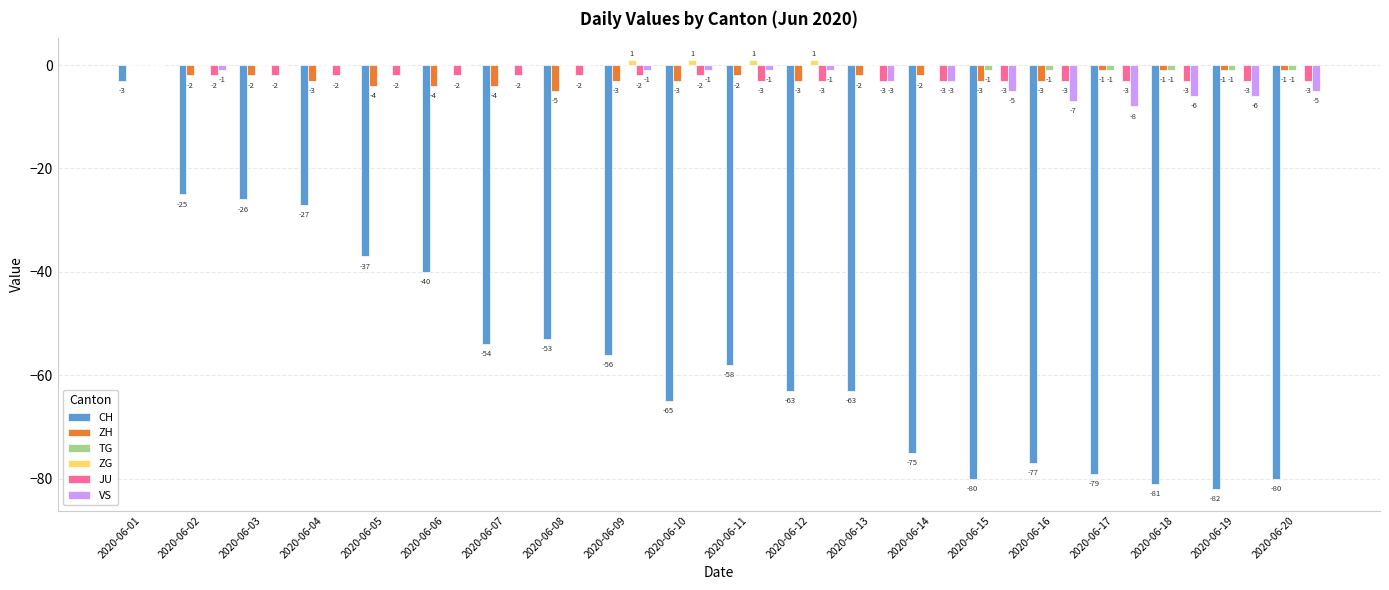

Between 2020-06-13 and 2020-06-15, which series saw the biggest shift?

CH